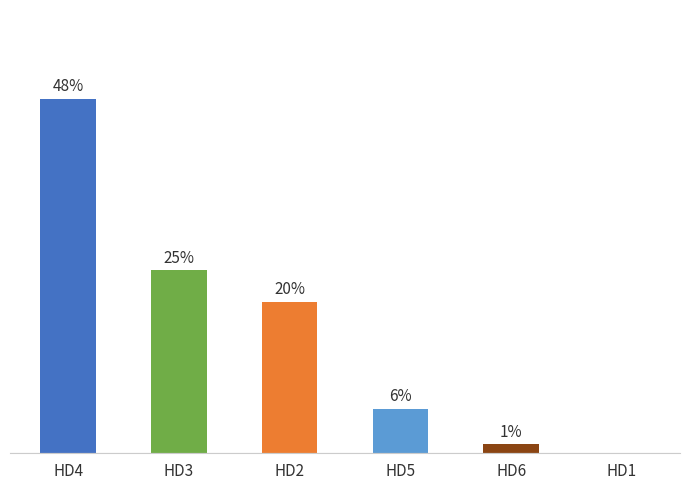

Where is the data nearest to the value 23?

HD3